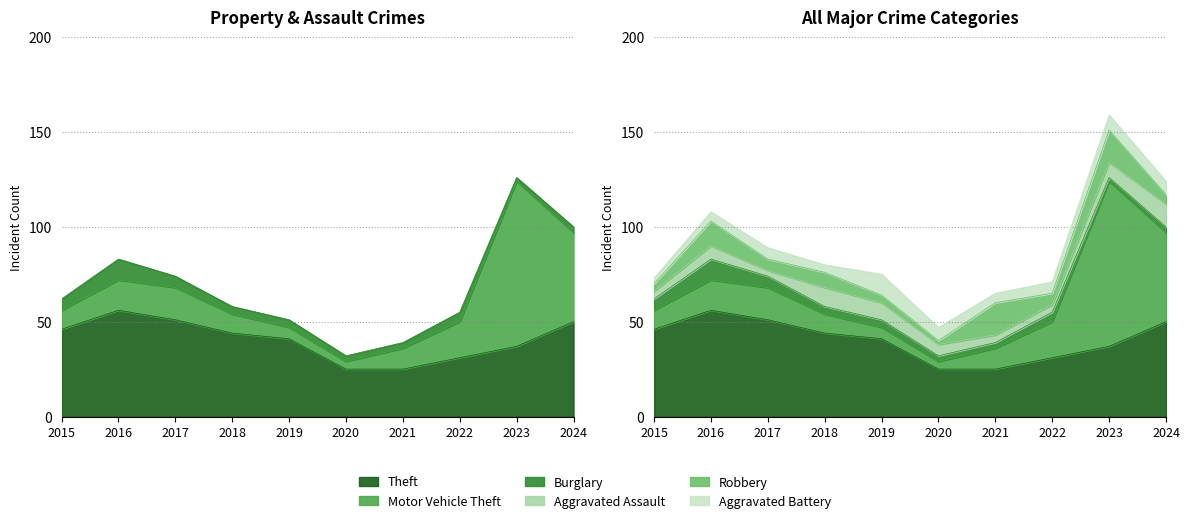

Where is the first local maximum for Robbery?

2016